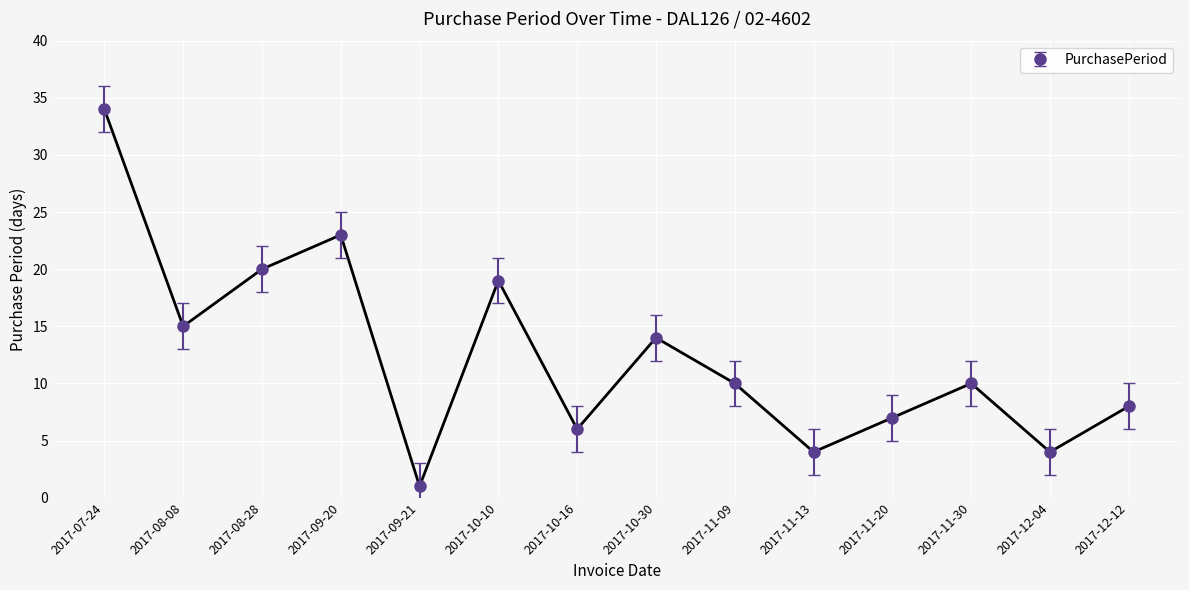

Reading left to right, transcribe all the data shown in this chart.

2017-07-24=34	2017-08-08=15	2017-08-28=20	2017-09-20=23	2017-09-21=1	2017-10-10=19	2017-10-16=6	2017-10-30=14	2017-11-09=10	2017-11-13=4	2017-11-20=7	2017-11-30=10	2017-12-04=4	2017-12-12=8